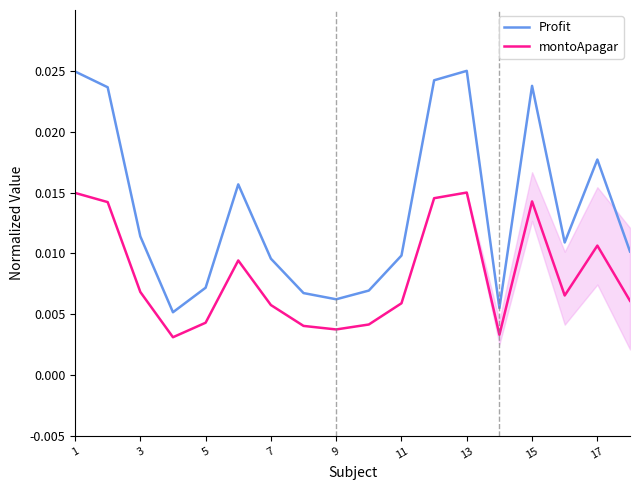

Which series has the largest range (max minus min)?

Profit